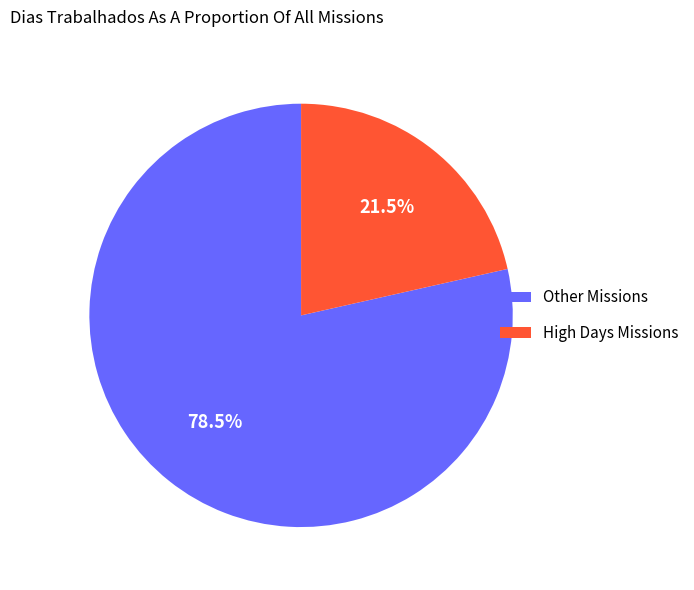

Which has a higher value, High Days Missions or Other Missions?

Other Missions